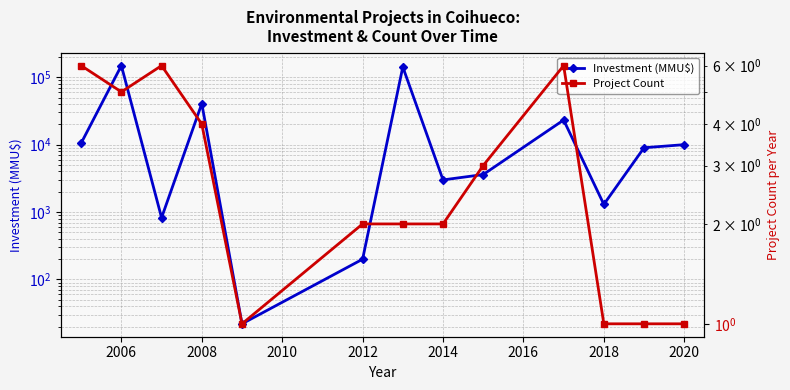

What is the value of the Project Count point at the 3rd from the left?

6